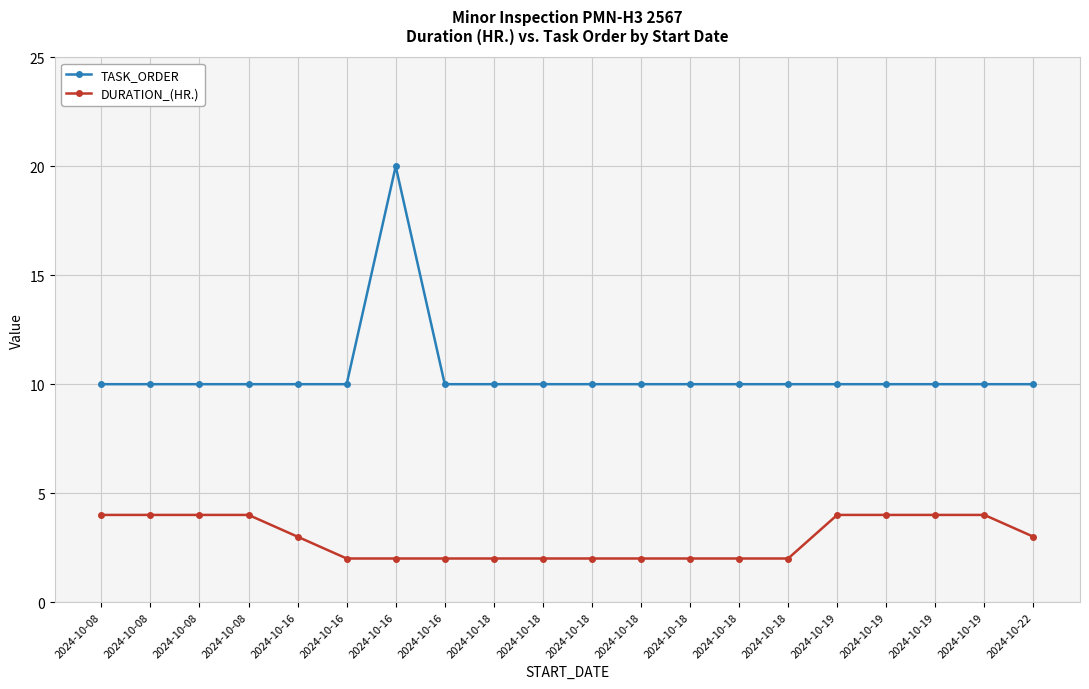

How many lines are shown in the chart?

2